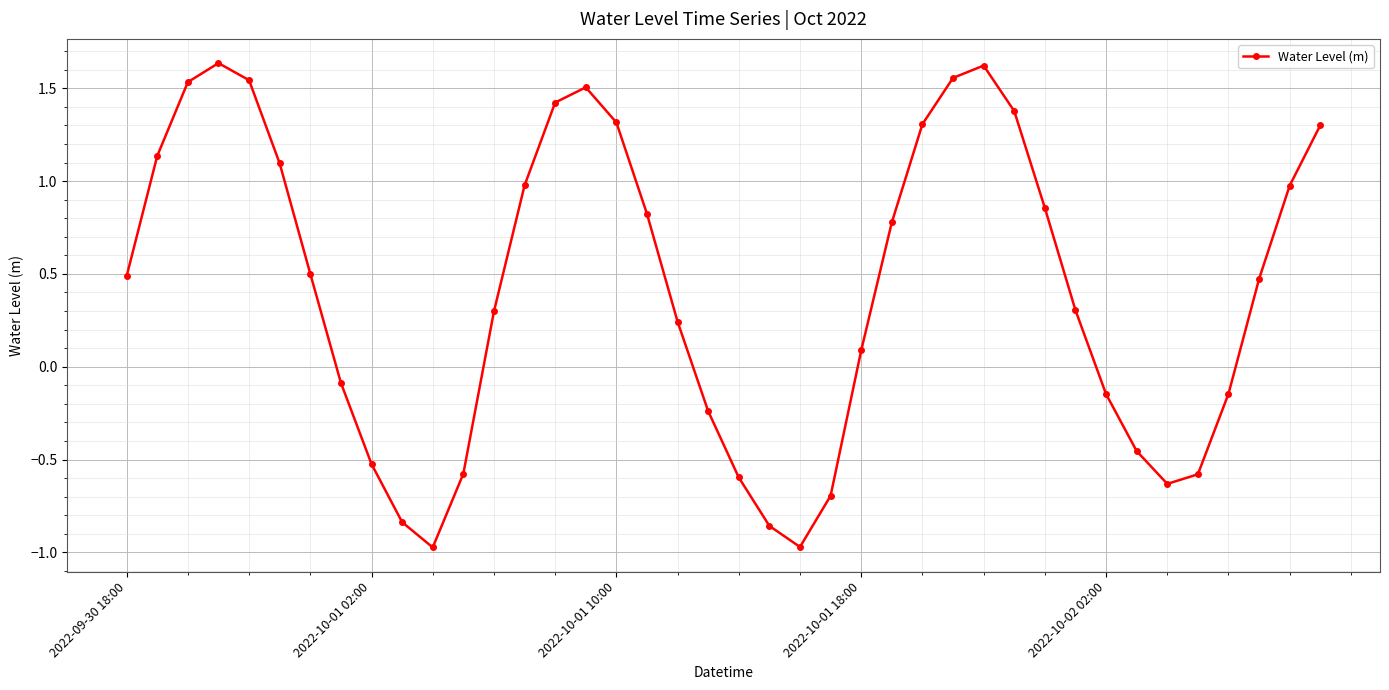

How many values are below 0?

15